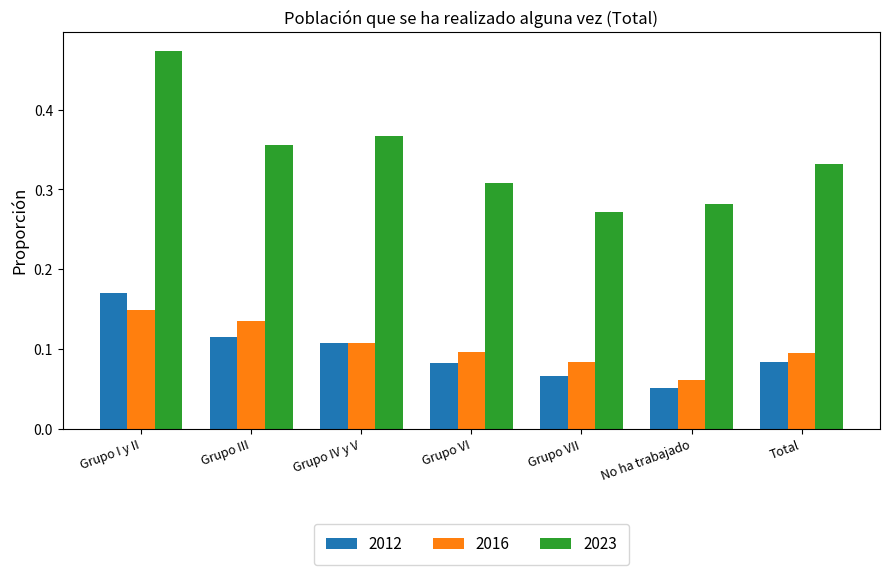

What are all the series names shown in the legend?

2012, 2016, 2023